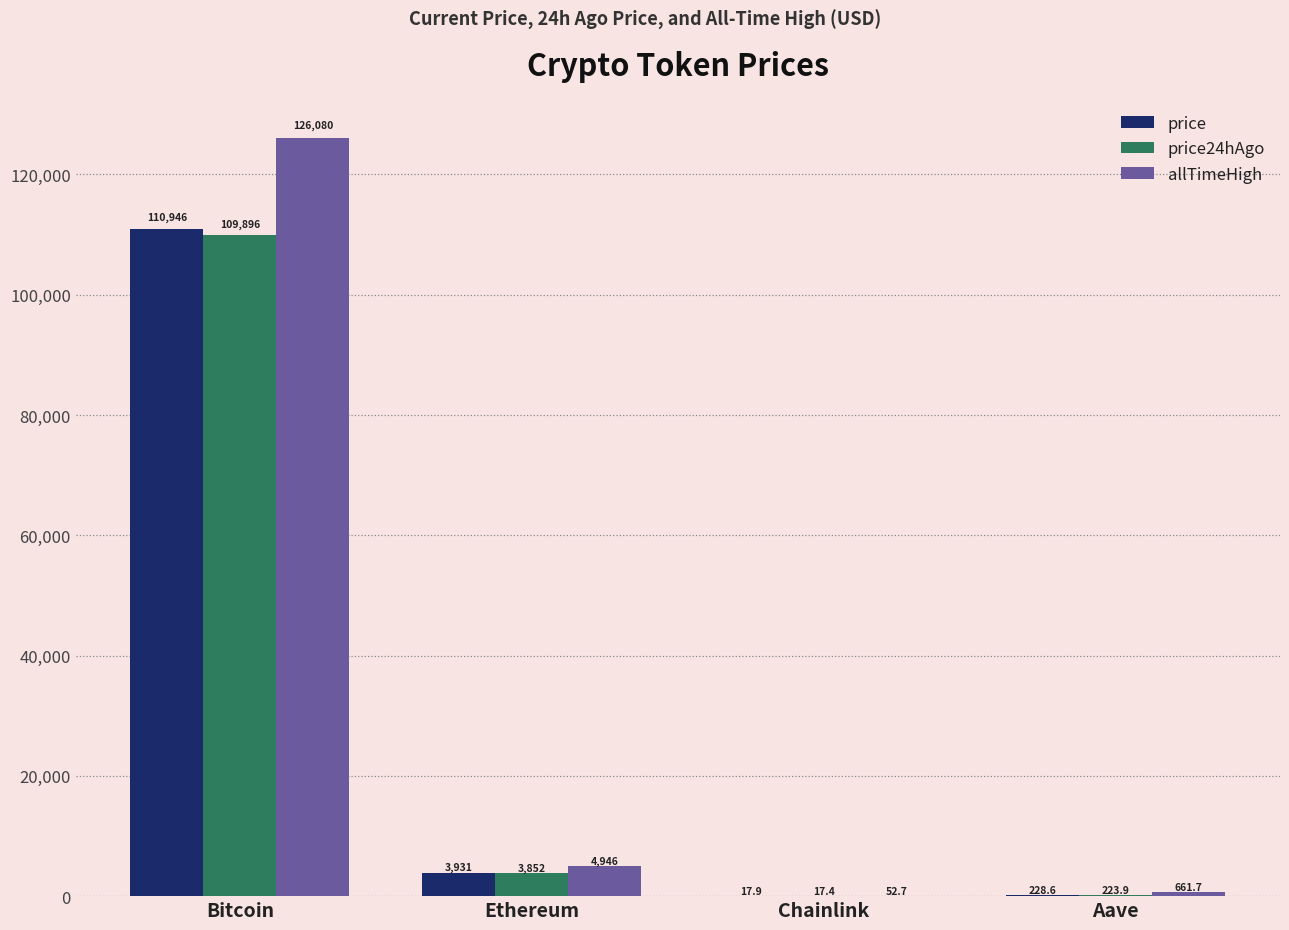

What is the total value across all series at Bitcoin?

346922.0